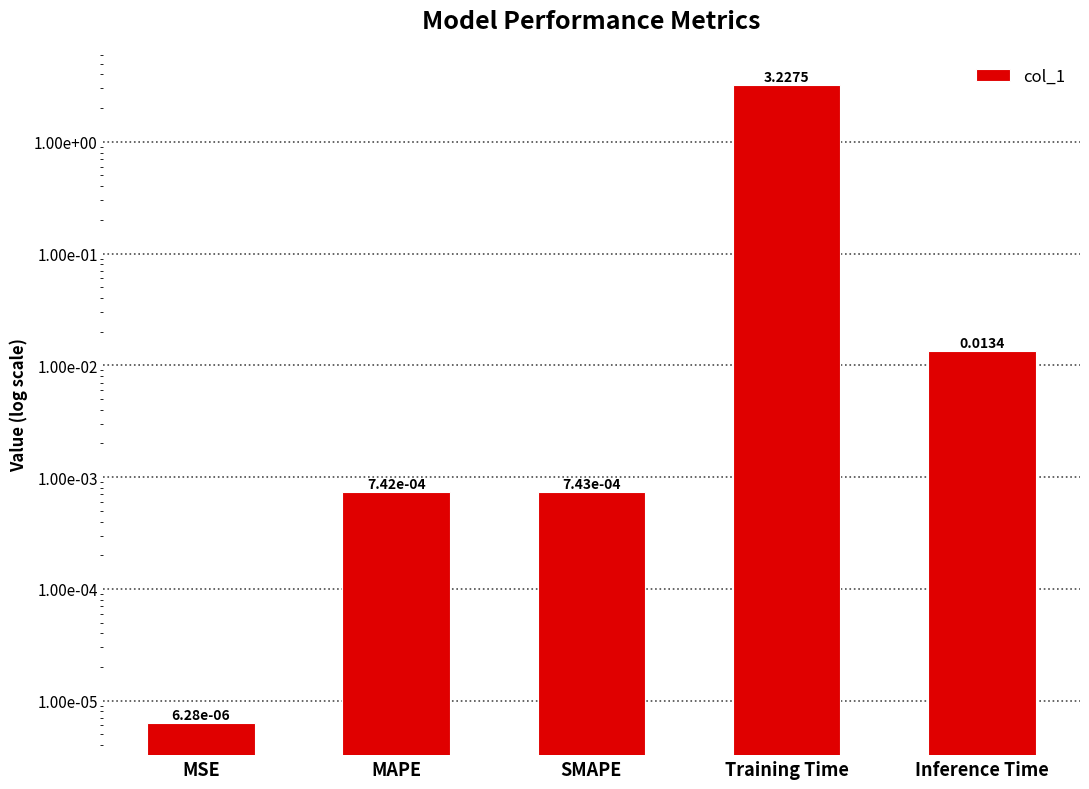

Reading left to right, extract all data points from this chart.

0.0	0.0	0.0	3.2	0.0